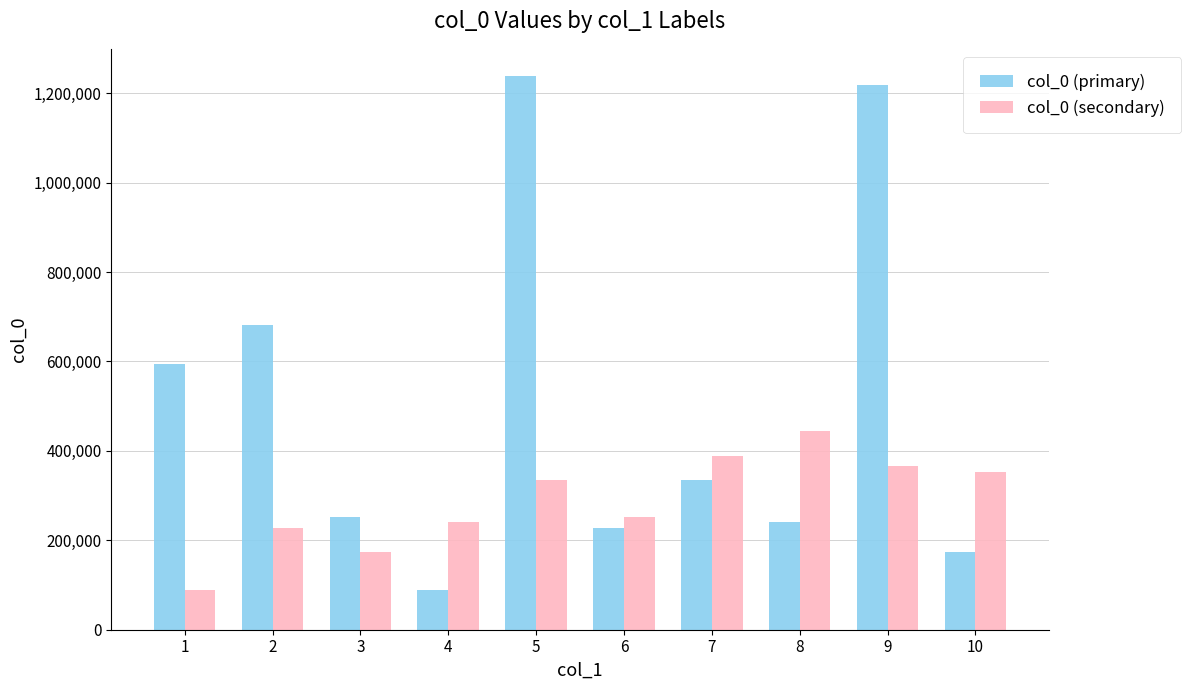

What is the highest value of the col_0 (primary) series?

1237273